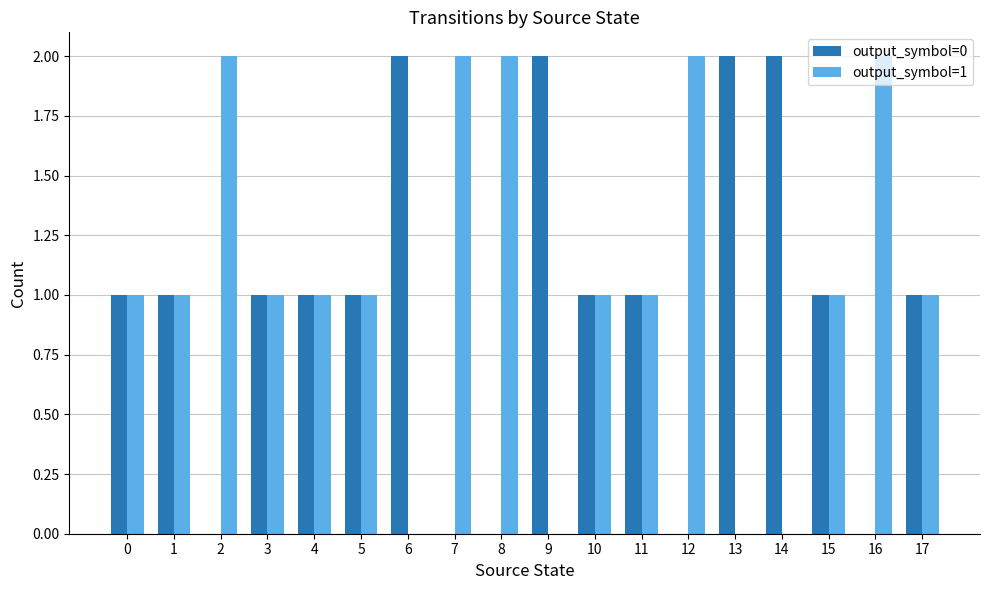

How many categories are shown in the chart?

18